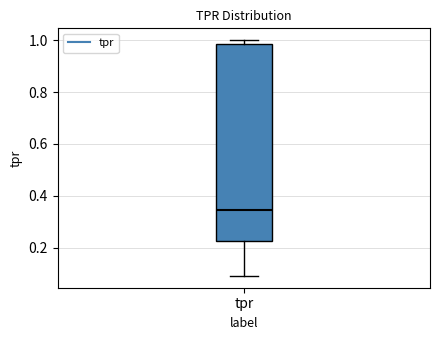

Where is the upper edge of the box for tpr on the y-axis? The values are not printed on the chart, so give them approximately, as read against the axis.

0.98